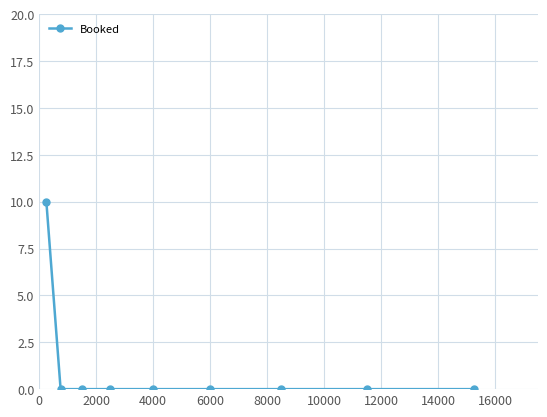

What is the sum of all values?

10